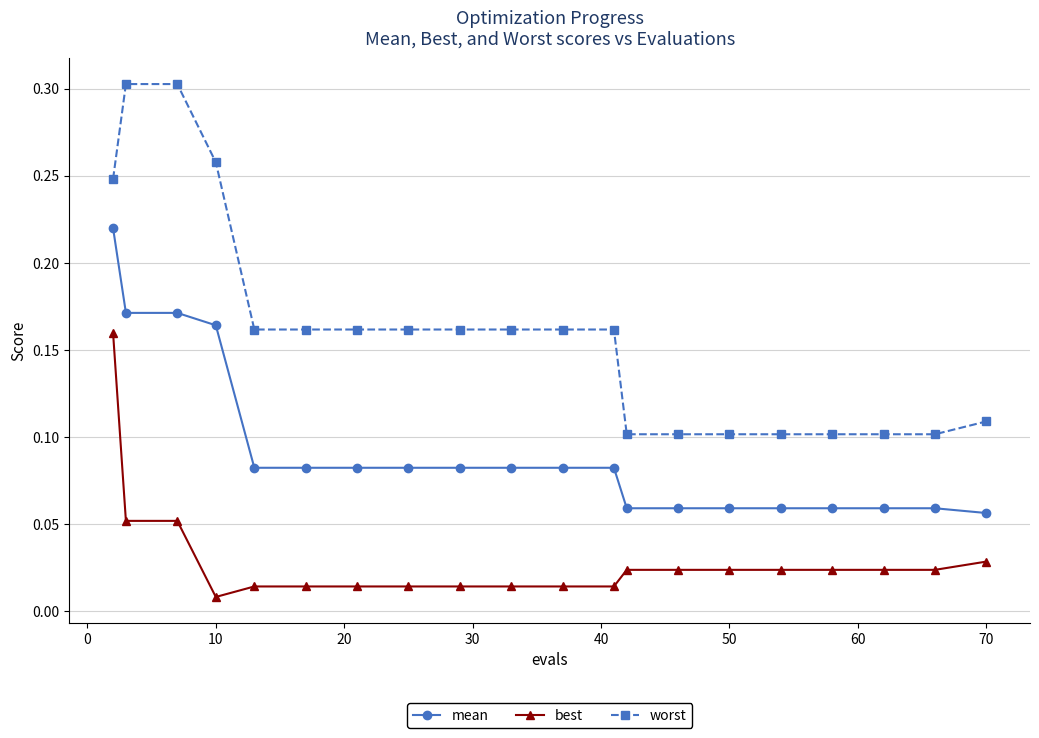

Which series has the widest spread of values?

worst